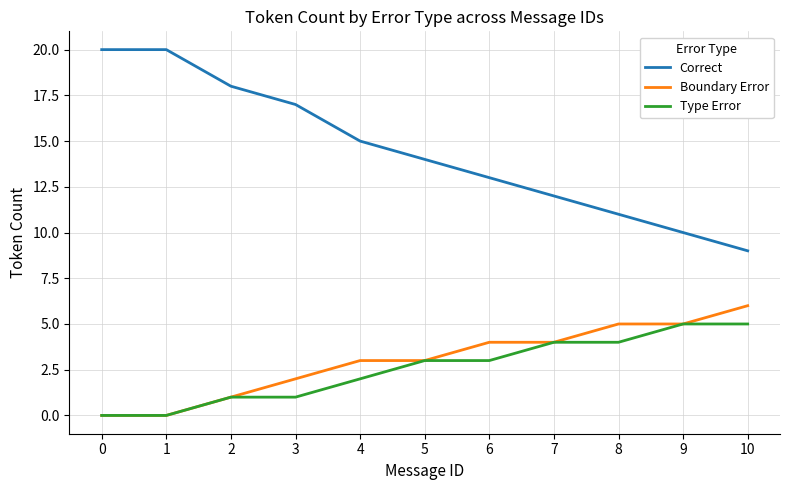

Reading left to right, extract all data points from this chart.

Correct: 0=20	1=20	2=18	3=17	4=15	5=14	6=13	7=12	8=11	9=10	10=9
Boundary Error: 0=0	1=0	2=1	3=2	4=3	5=3	6=4	7=4	8=5	9=5	10=6
Type Error: 0=0	1=0	2=1	3=1	4=2	5=3	6=3	7=4	8=4	9=5	10=5